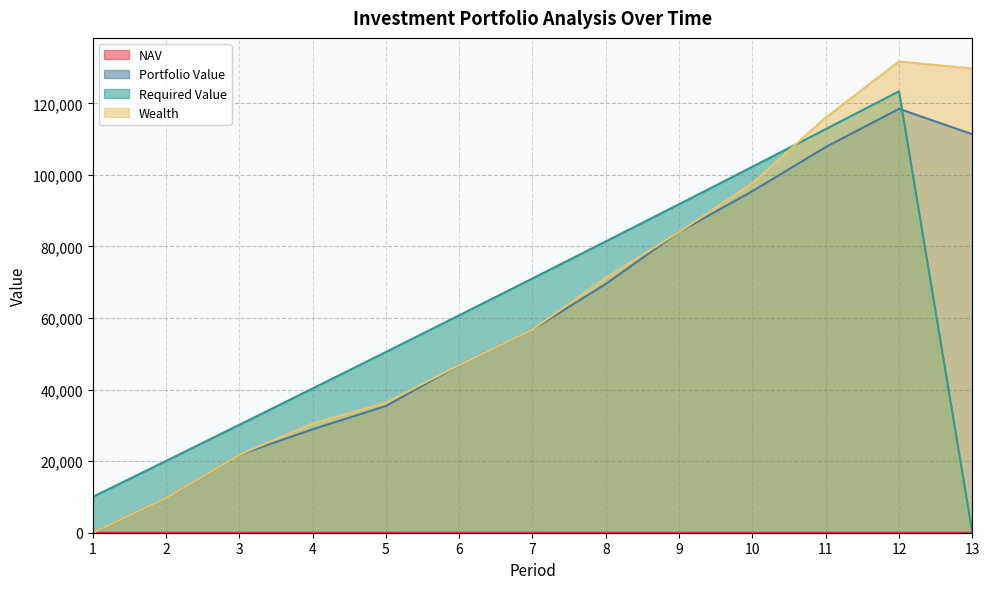

What are all the series names shown in the legend?

NAV, Portfolio Value, Required Value, Wealth